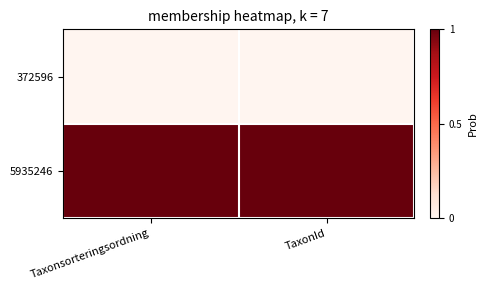

Which has a higher value, TaxonId or Taxonsorteringsordning?

TaxonId